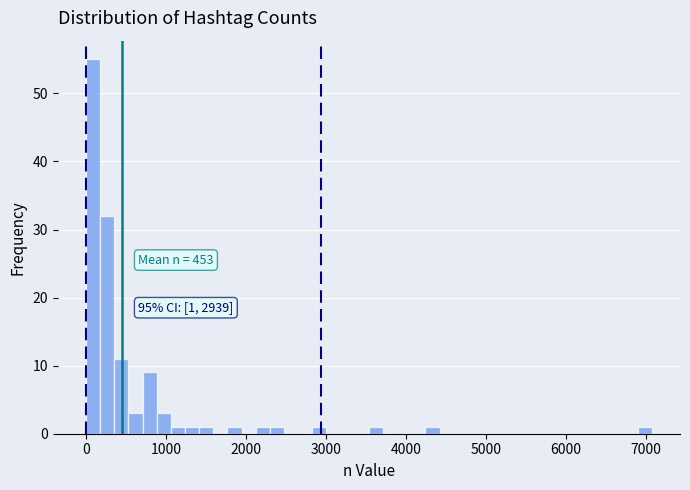

Around what value on the x-axis is the tallest bar? Give the approximate position of its centre, as read against the axis.

100